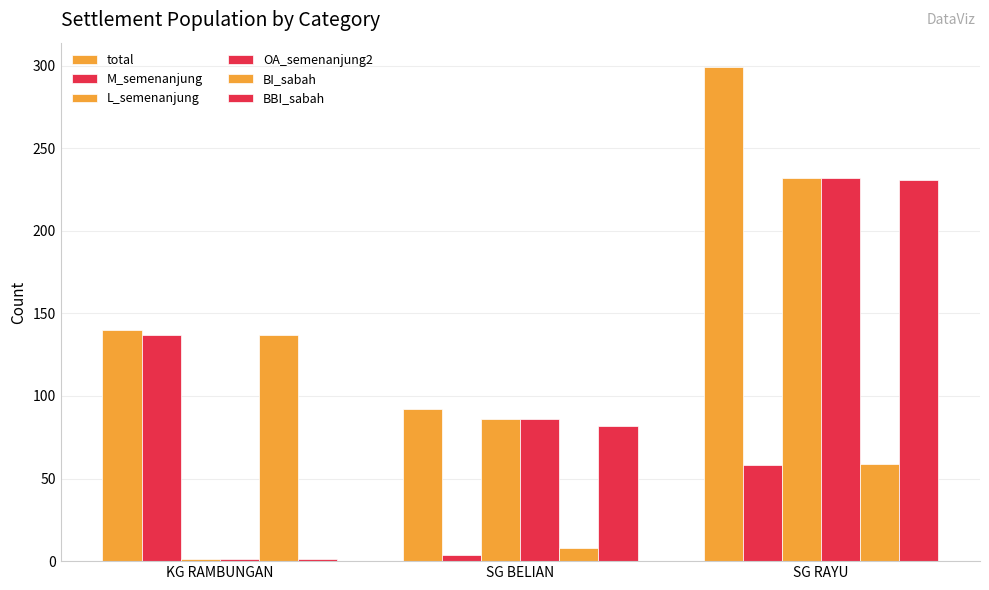

At SG BELIAN, list the series in order from largest to smallest.

total, L_semenanjung, OA_semenanjung2, BBI_sabah, BI_sabah, M_semenanjung